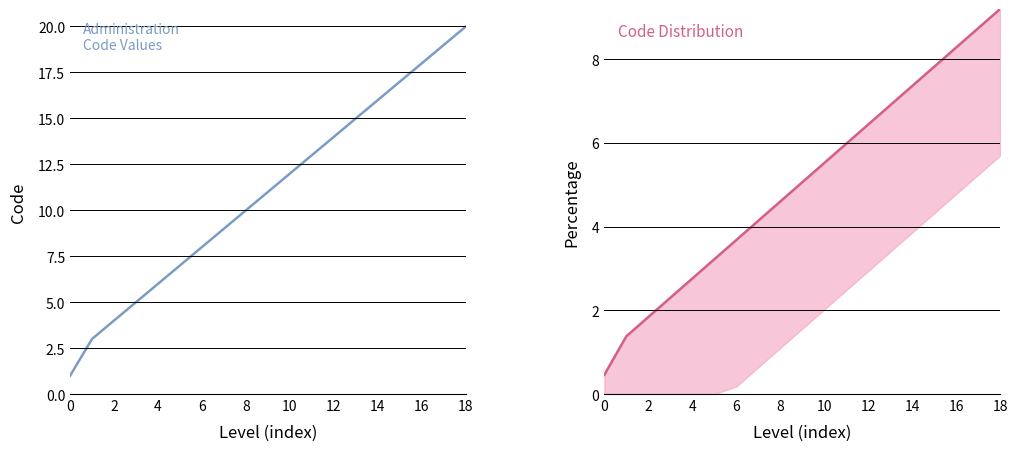

What is the label of the 6th point from the left?

10